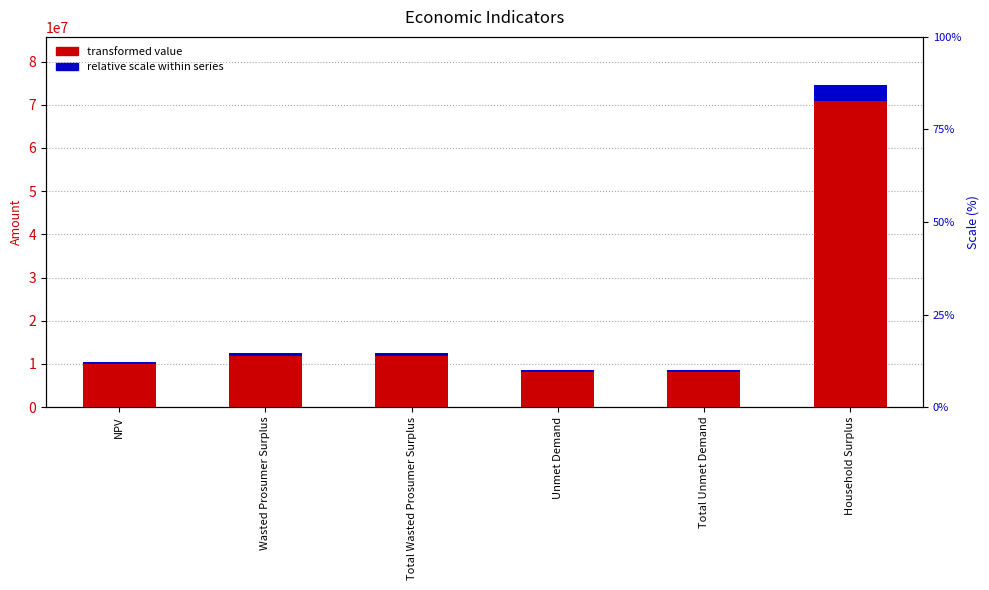

Is it true that Relative Scale equals 621725.3 at Total Wasted Prosumer Surplus?

True